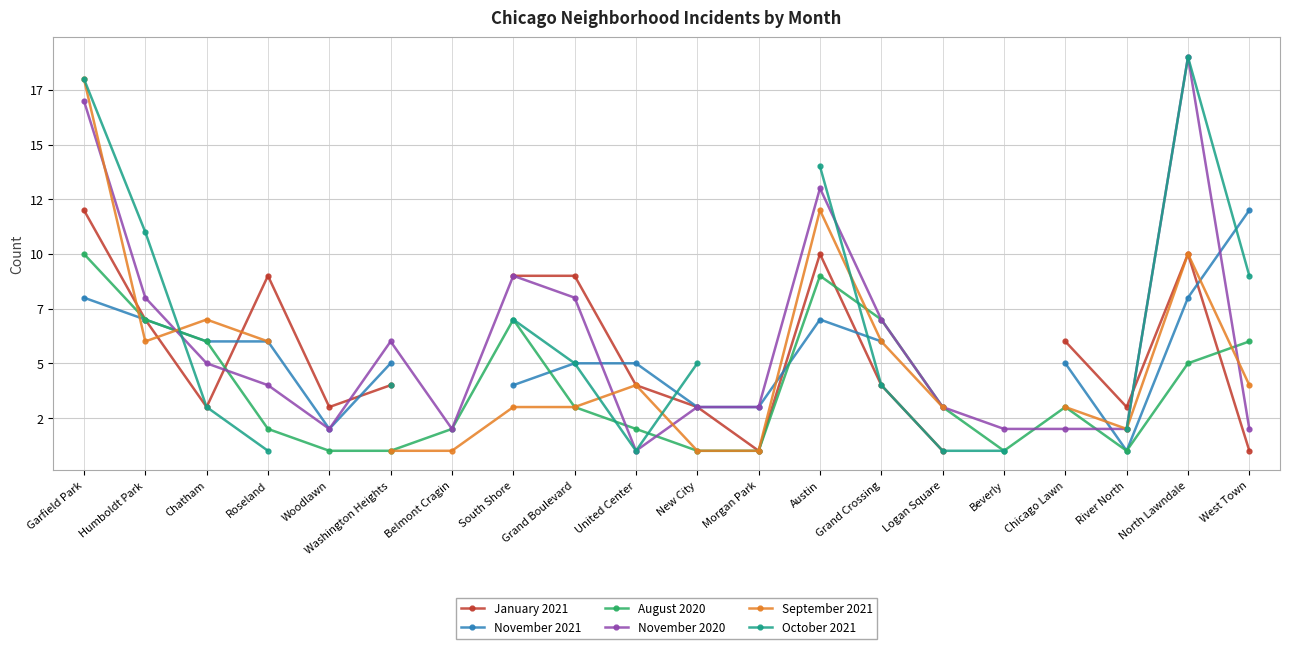

What is the maximum value for September 2021?

18.0